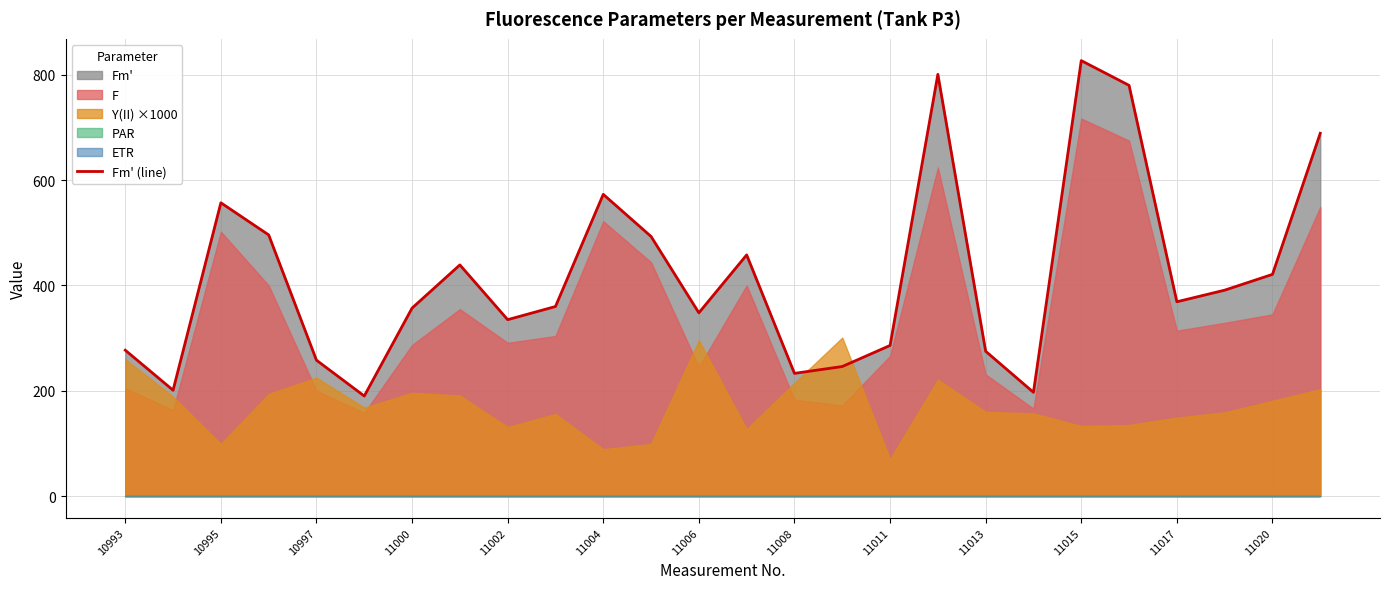

Is it true that the value at 23 is 391?

True